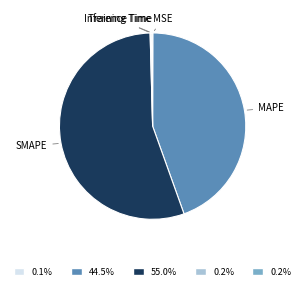

Does any single category account for the majority?

Yes